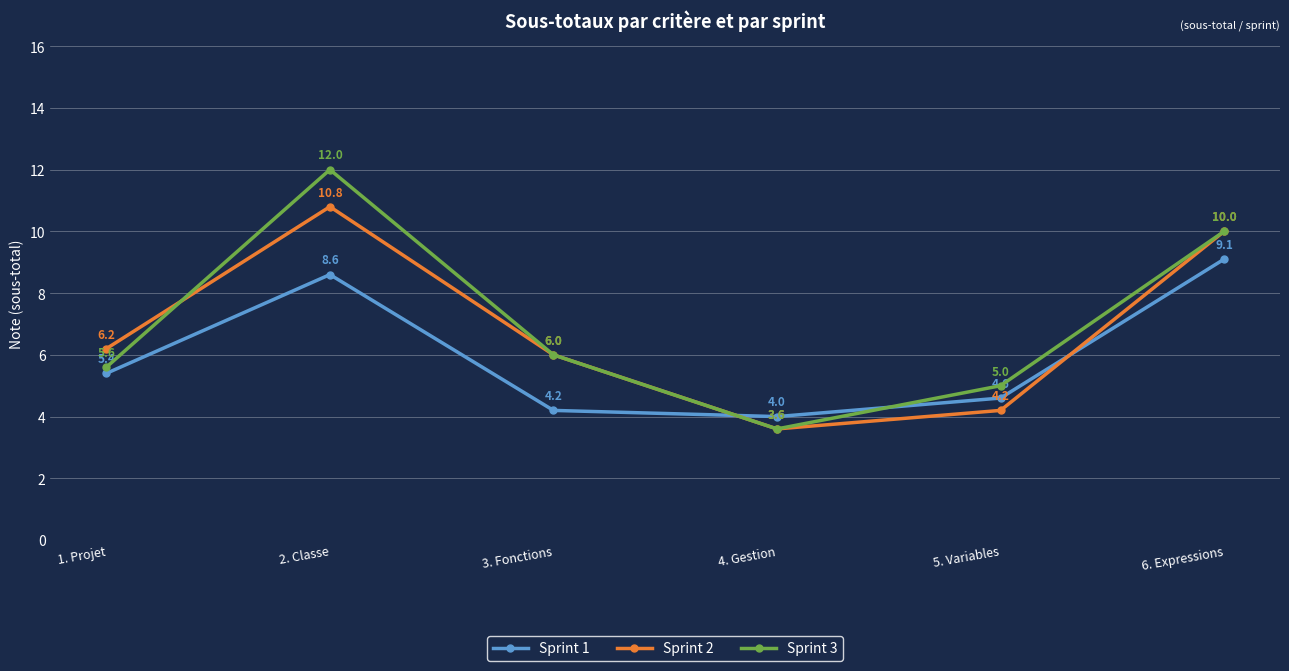

What is the sum of the Sprint 3 values at 4. Gestion and 5. Variables?

8.6